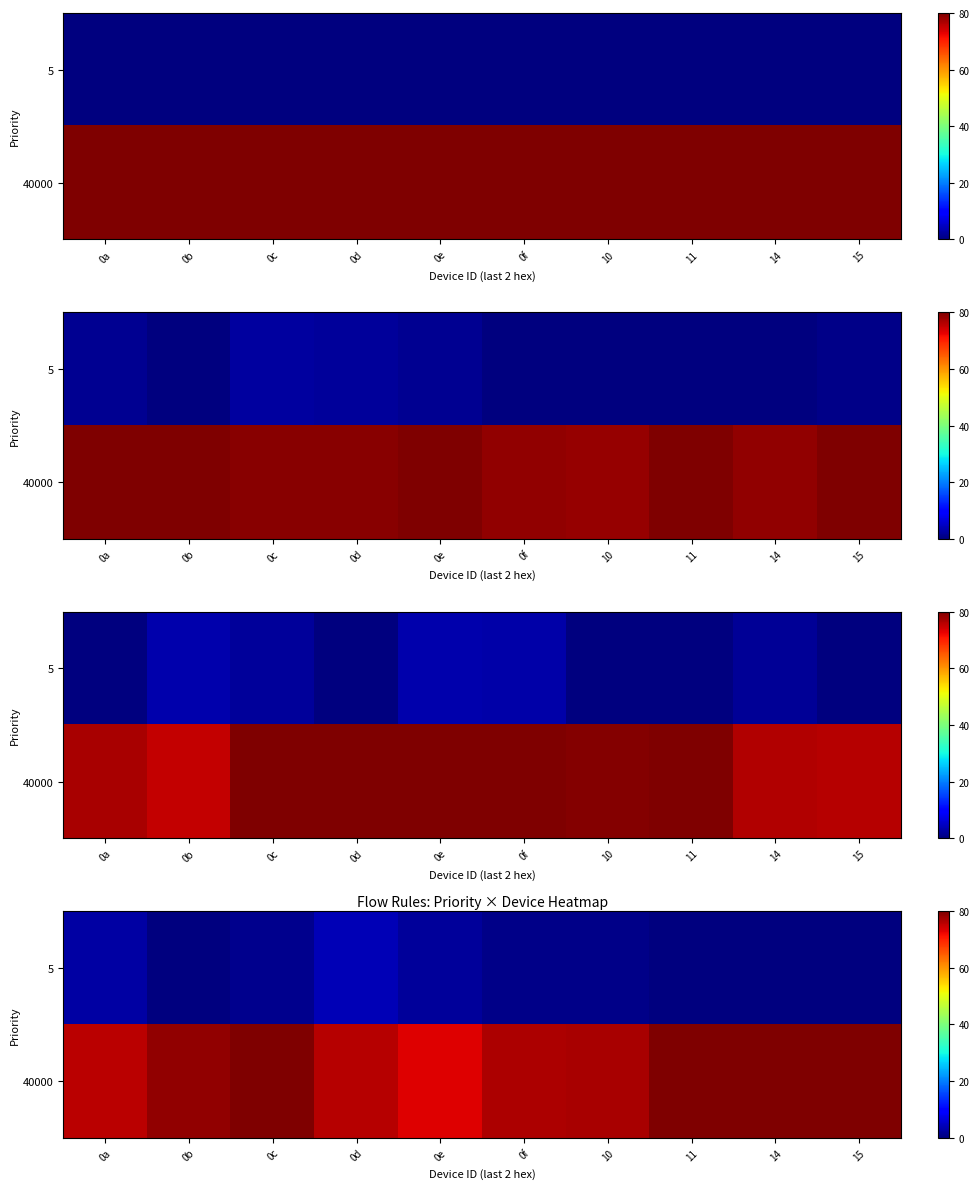

Rank the series by their maximum value, from lowest to highest.

5, 40000